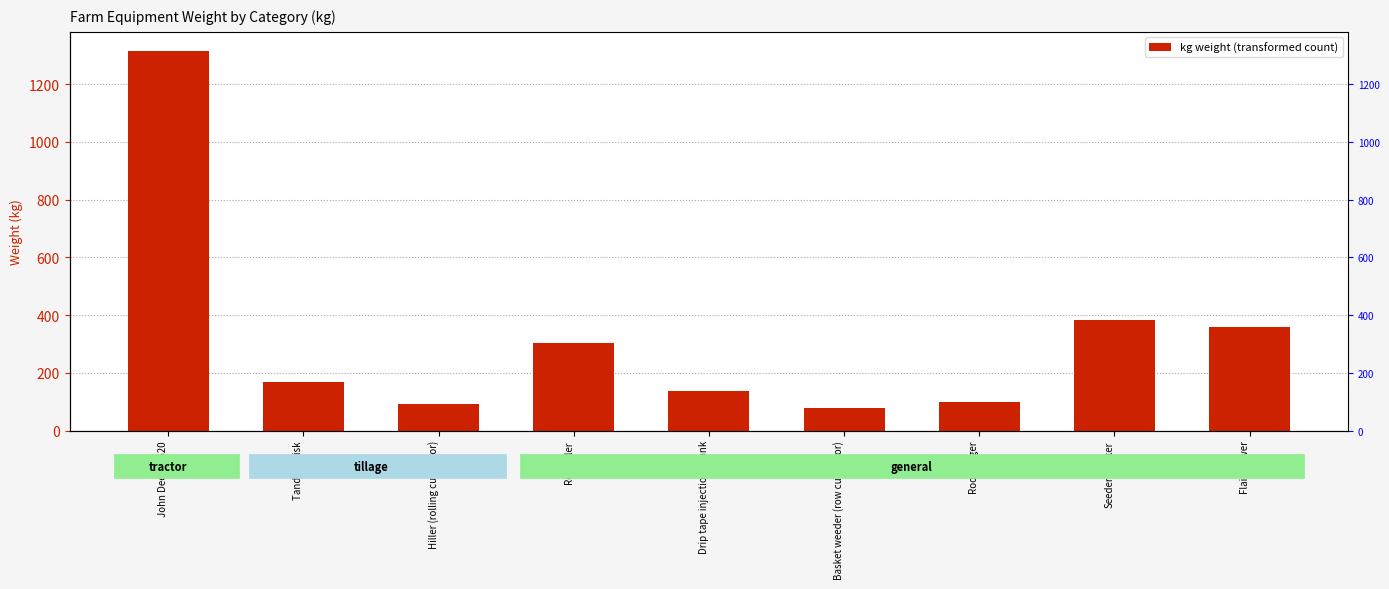

Between Hiller (rolling cultivator) and Tandem disk, which is larger?

Tandem disk